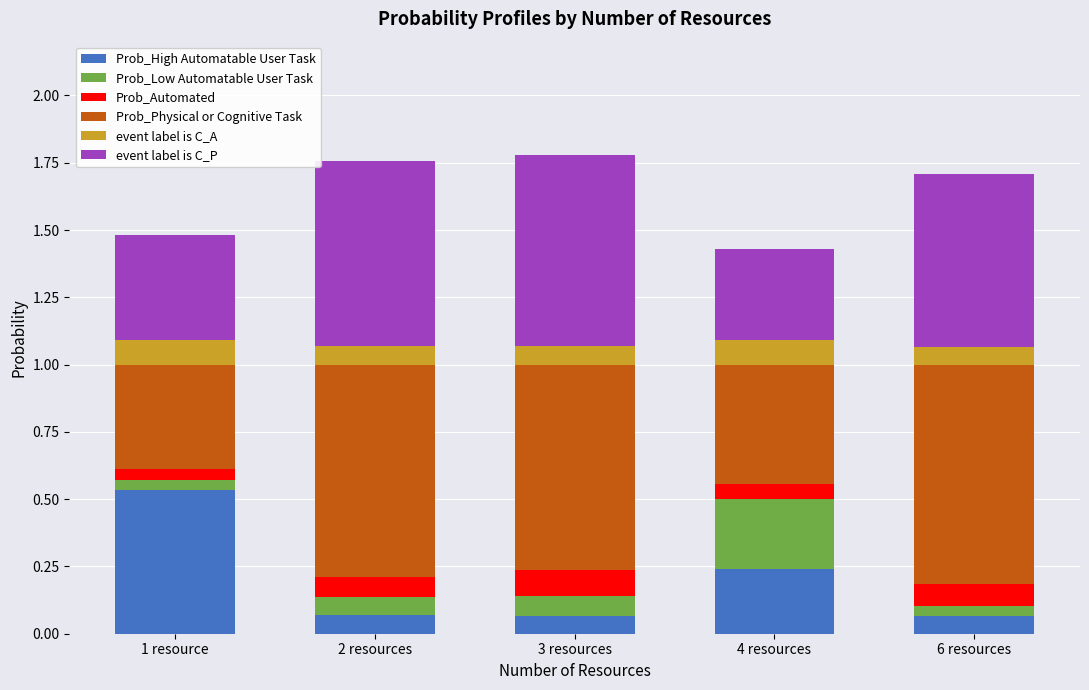

What is the total value across all series at 3 resources?

1.8